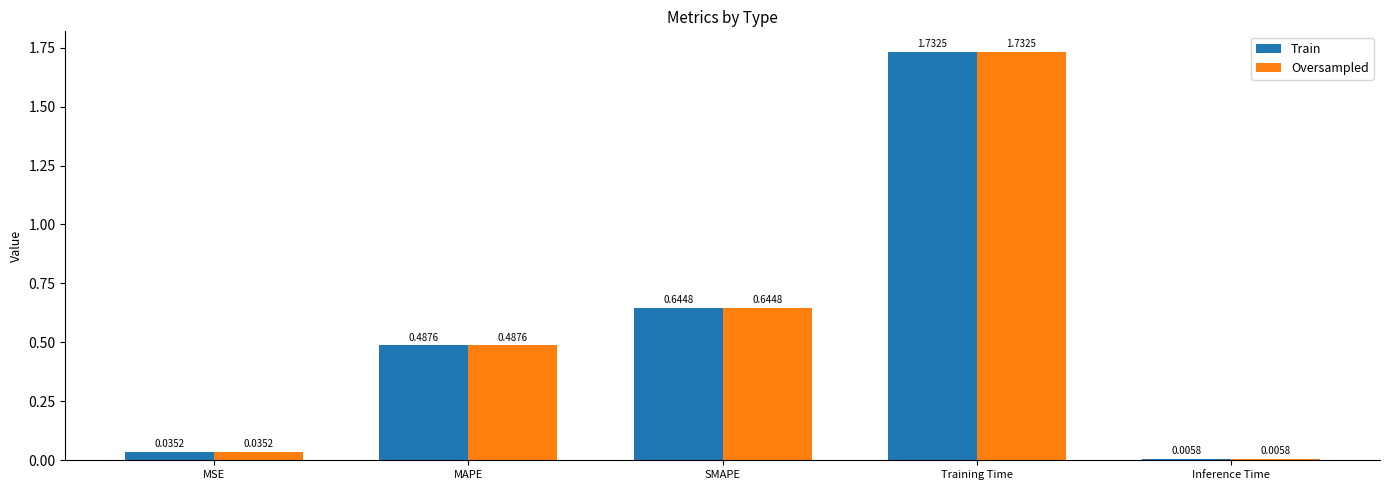

At which category is the sum across all series the highest?

Training Time